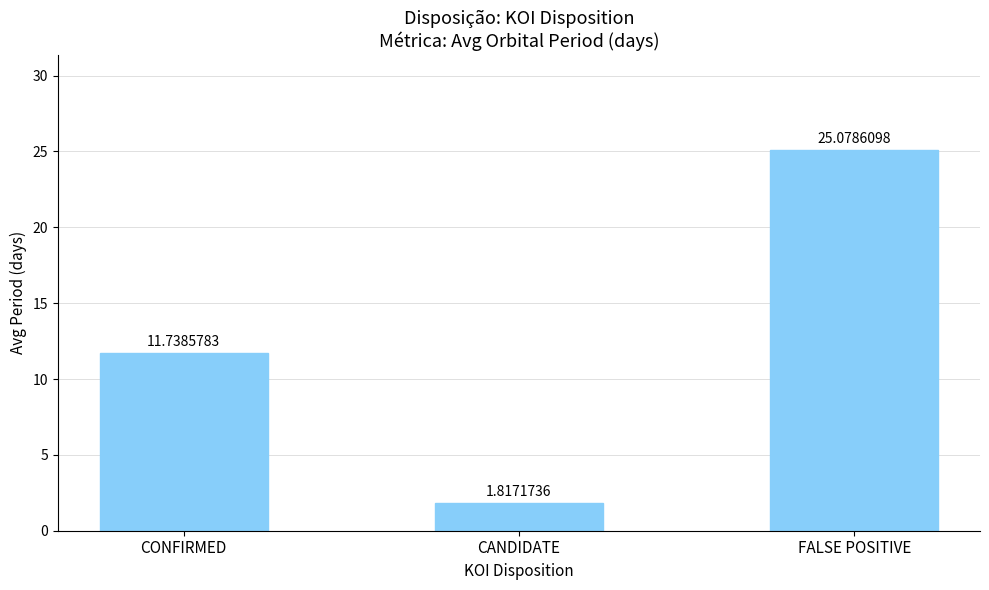

At which label does the data first exceed 11?

CONFIRMED